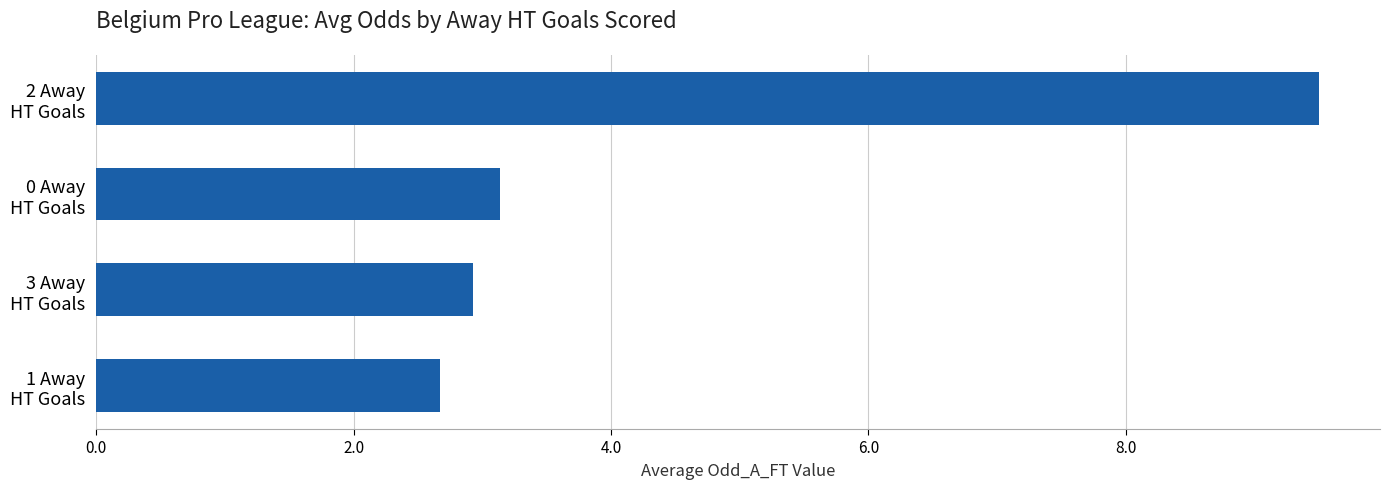

How many bars are there in total?

4